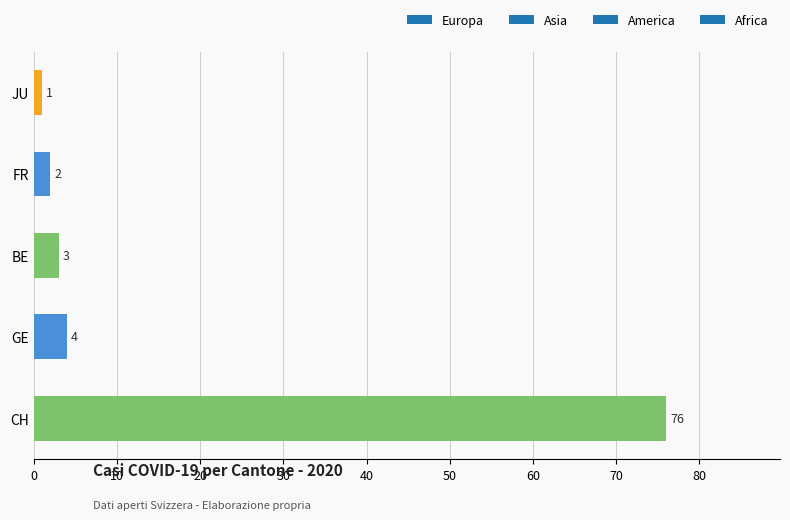

List the labels in order of value, smallest first.

JU, FR, BE, GE, CH